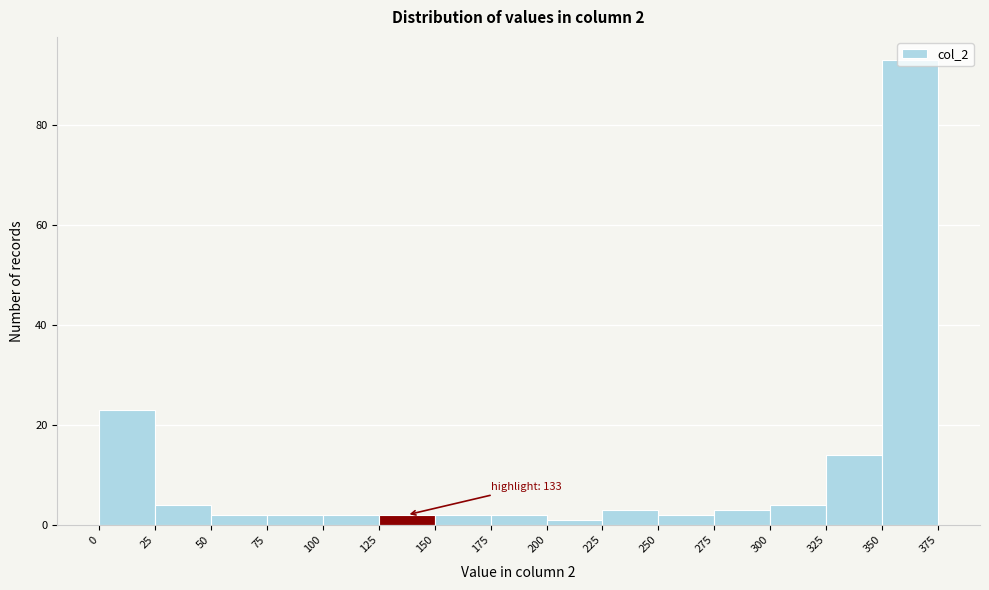

Over which range of the x-axis is the bar tallest?

350 to 375